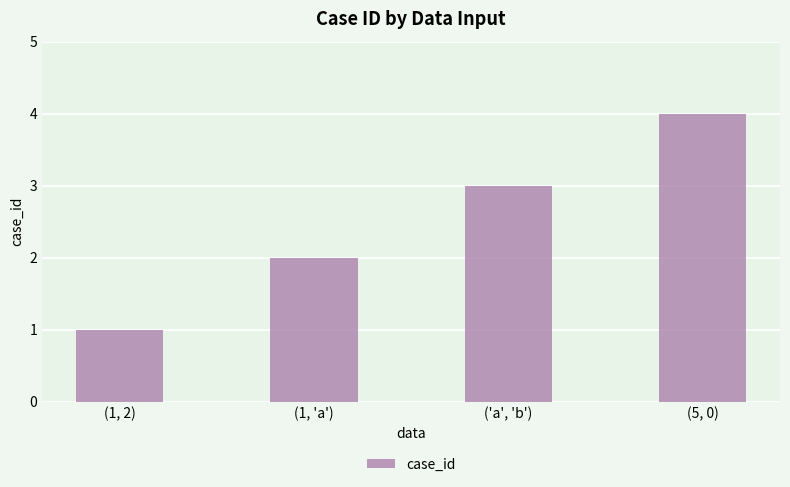

How many values are between 2 and 4?

3